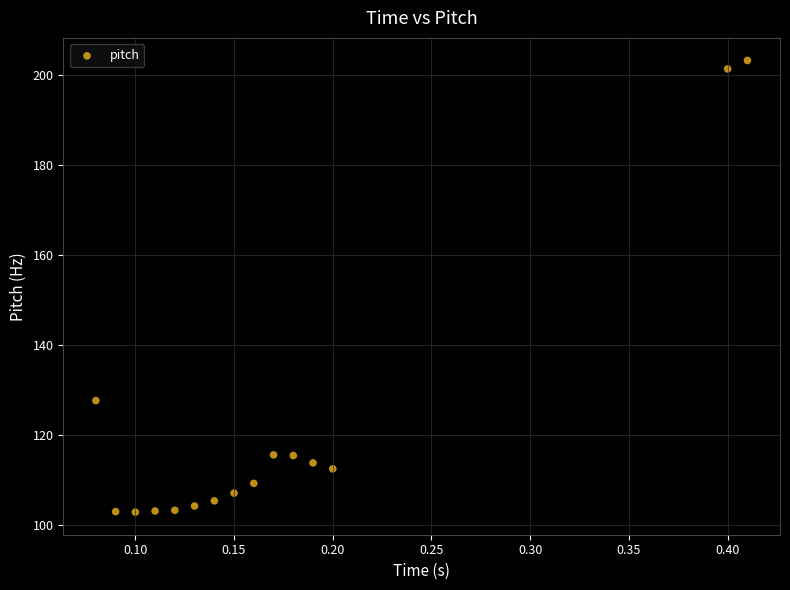

What is the range of Y values (max minus min)?

100.5